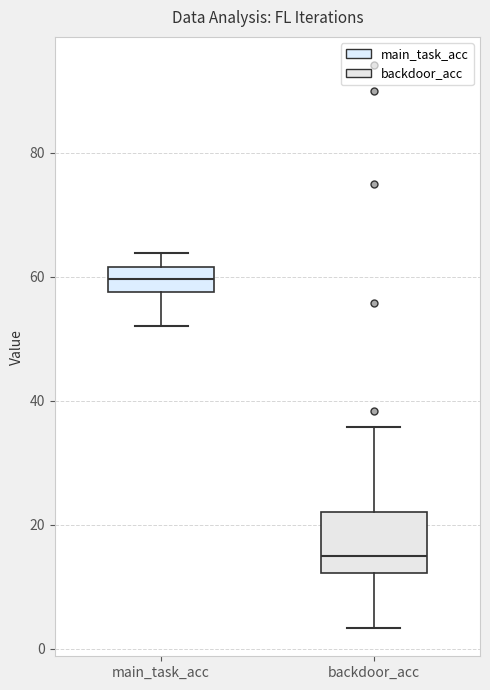

Reading left to right, read every box against the y-axis: the position of its median line, the range the box covers, and the ends of its whiskers. The values are not printed on the chart, so give them approximately, as read against the axis.

main_task_acc: median 60, box 58 to 62, whiskers 52 to 64
backdoor_acc: median 16, box 12 to 22, whiskers 4 to 36